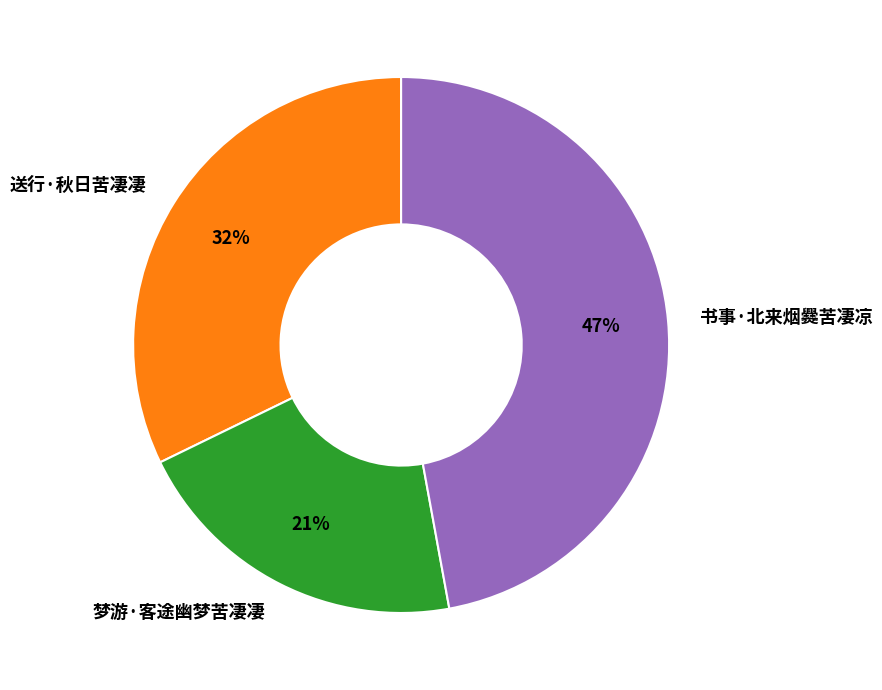

Rank the categories by value from lowest to highest.

梦游·客途幽梦苦凄凄, 送行·秋日苦凄凄, 书事·北来烟爨苦凄凉